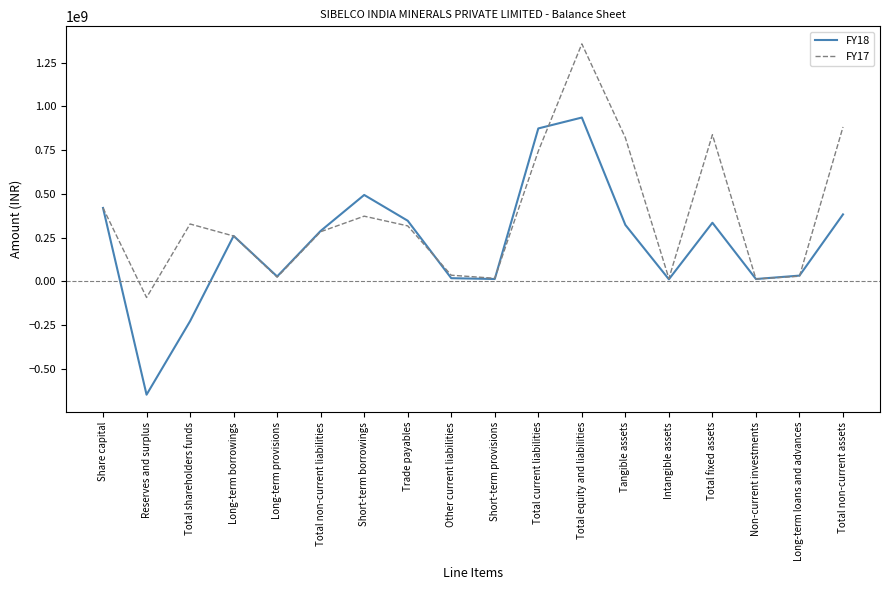

At which category is the sum across all series the highest?

Total equity and liabilities